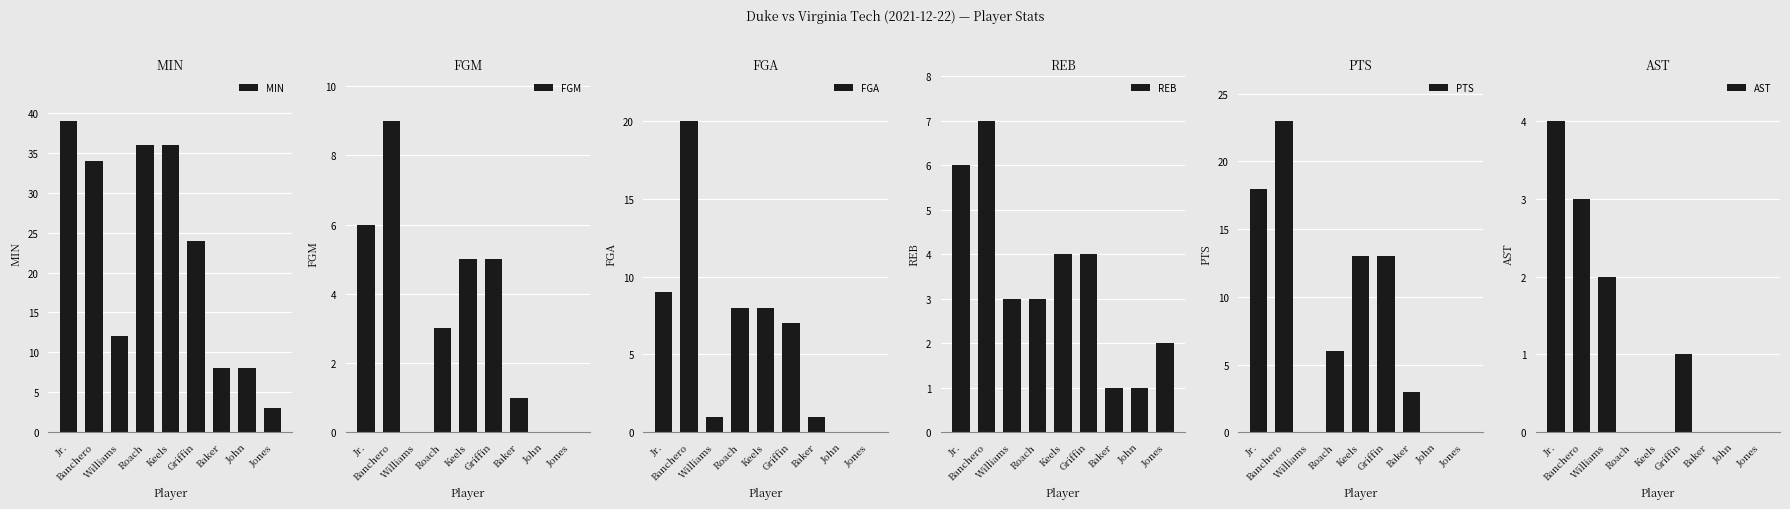

Where is FGM nearest to the value 4?

Roach